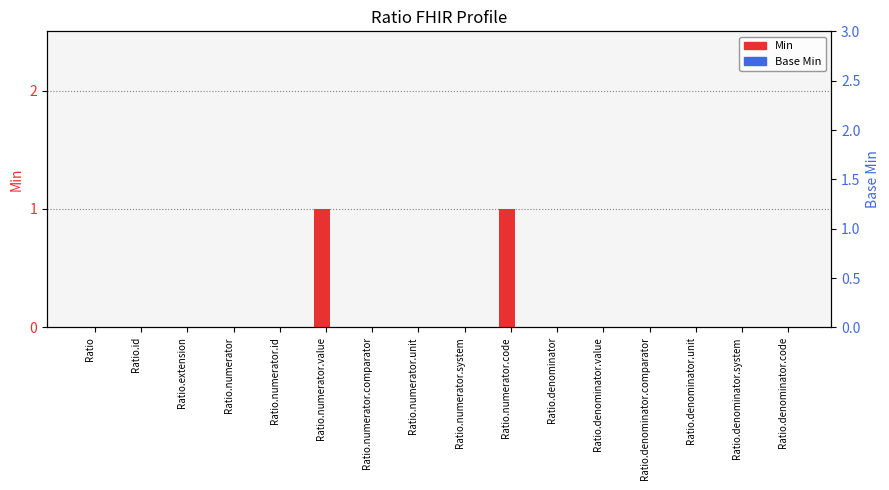

Rank the series by their average value, from highest to lowest.

Min, Base Min